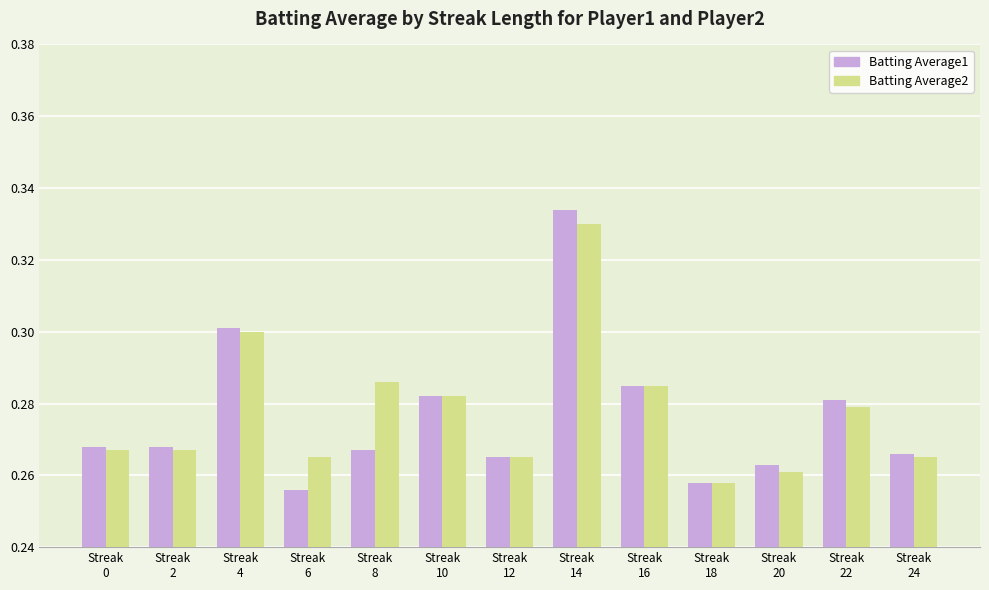

Between Streak
18 and Streak
20, which series saw the biggest shift?

Batting Average1